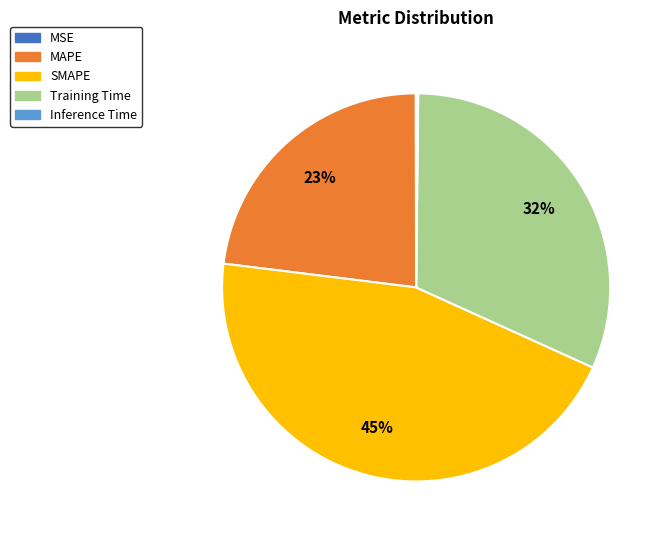

Is SMAPE the majority of the pie?

No